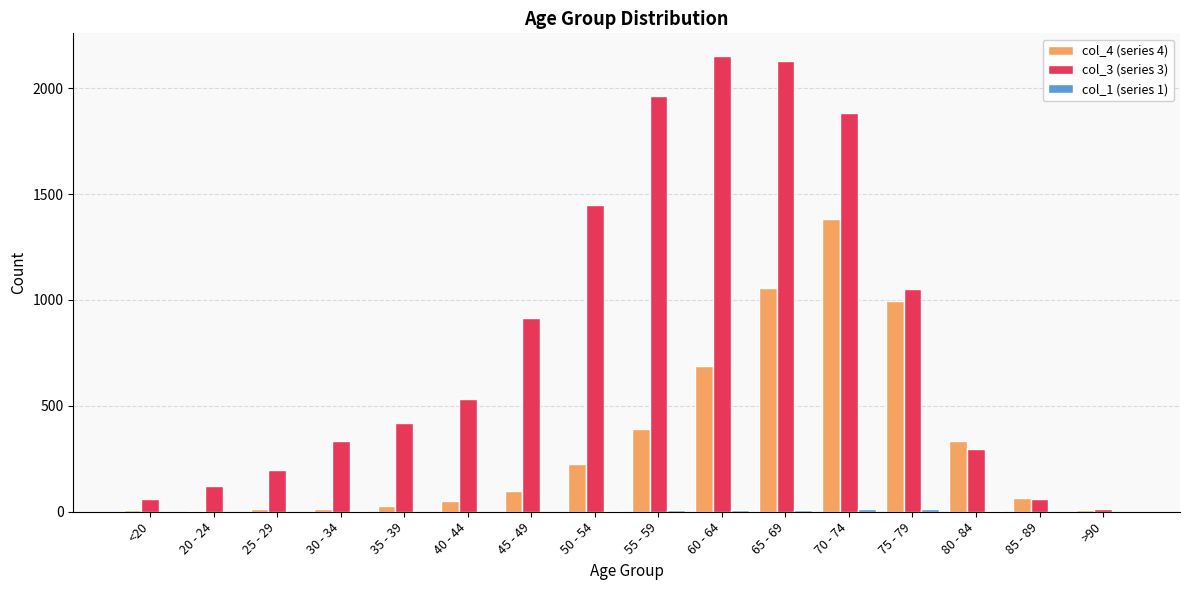

How many categories are shown in the chart?

16